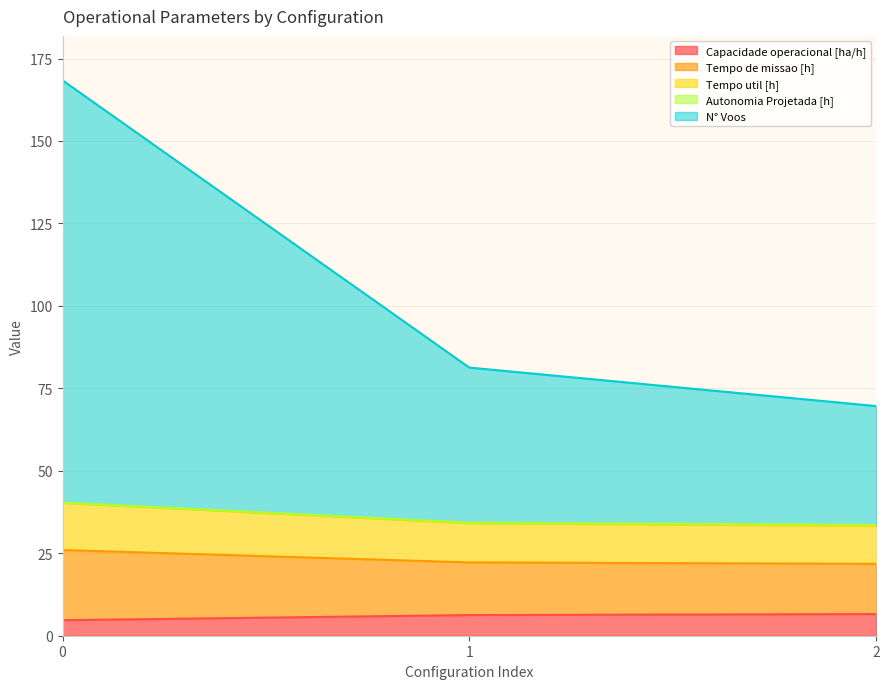

Does the chart have visible grid lines?

Yes